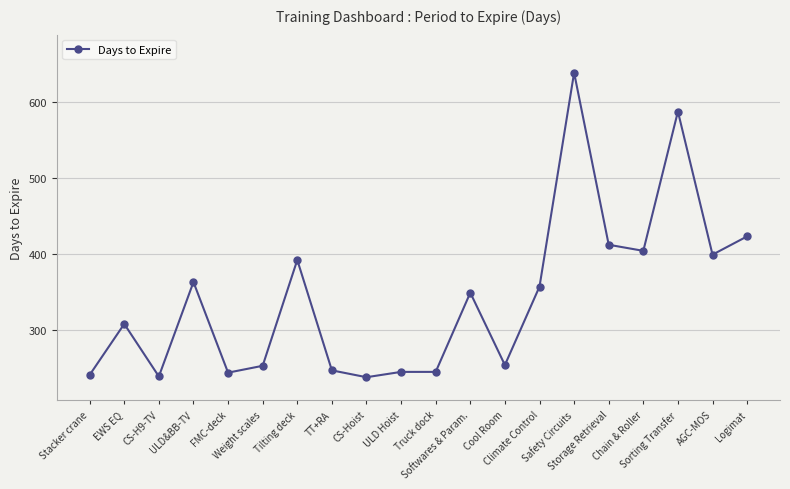

Approximately how many times larger is the value at TT+RA compared to Sorting Transfer?

0.4